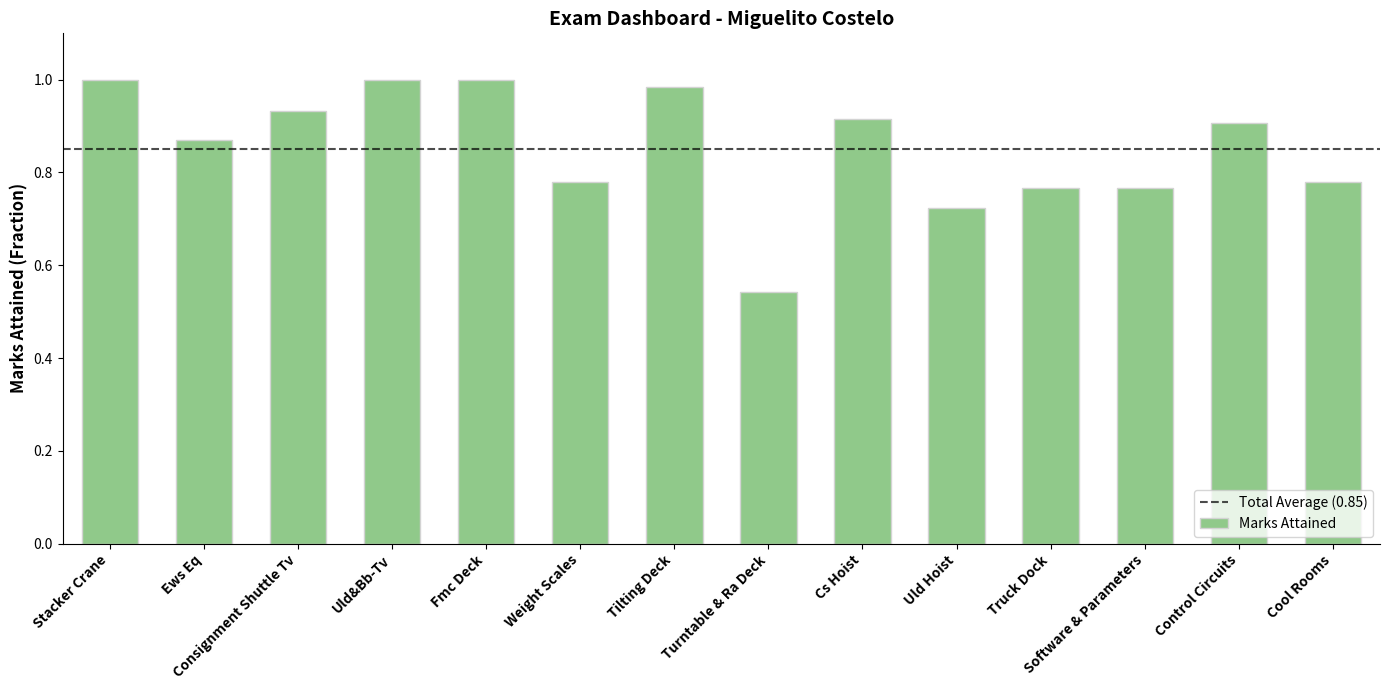

At which label is the value closest to 0?

Turntable & Ra Deck